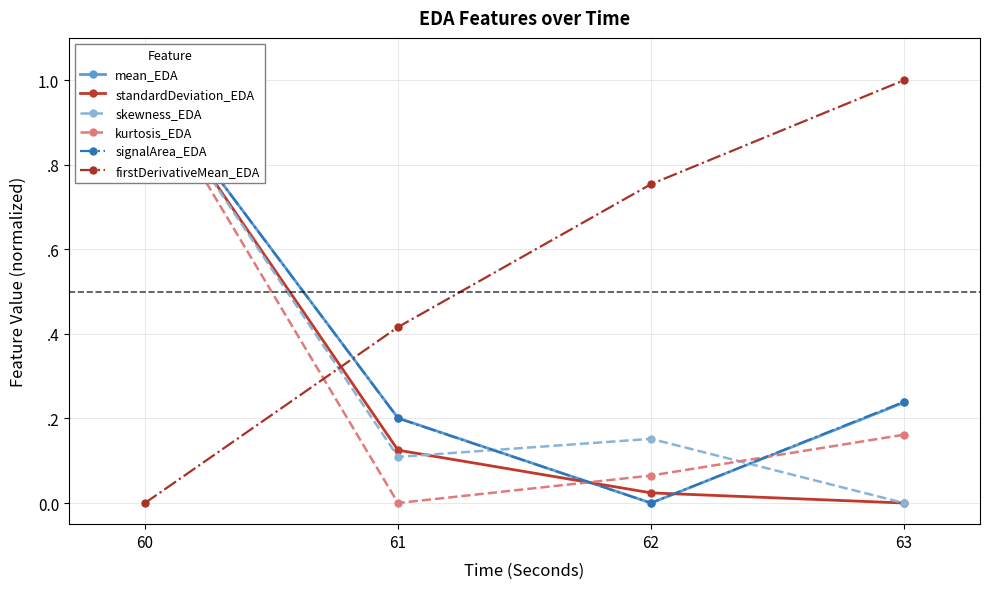

The value of standardDeviation_EDA at 63 is 0.0. True or false?

True